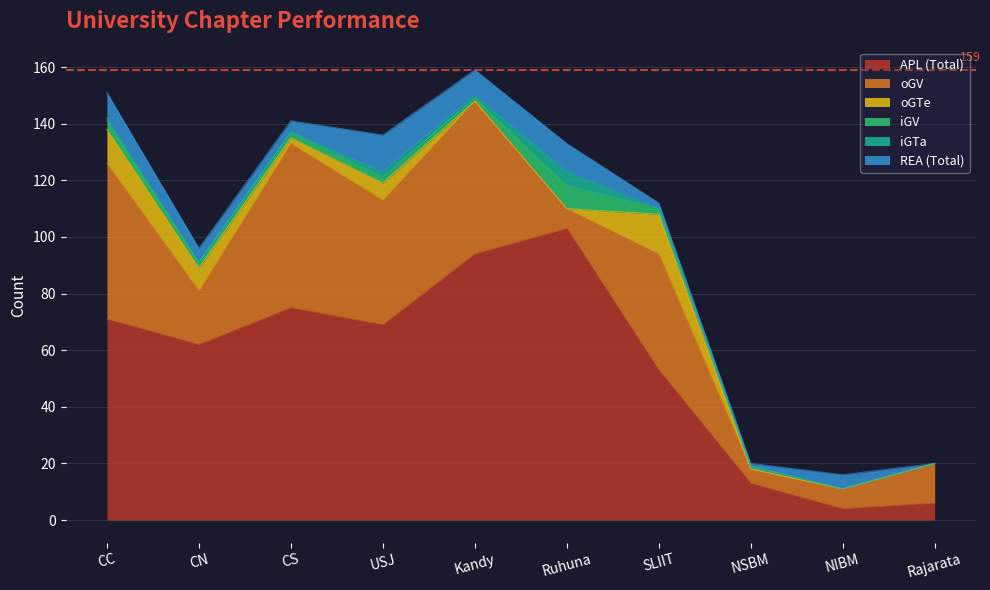

Which series has the largest total across all categories?

APL (Total)